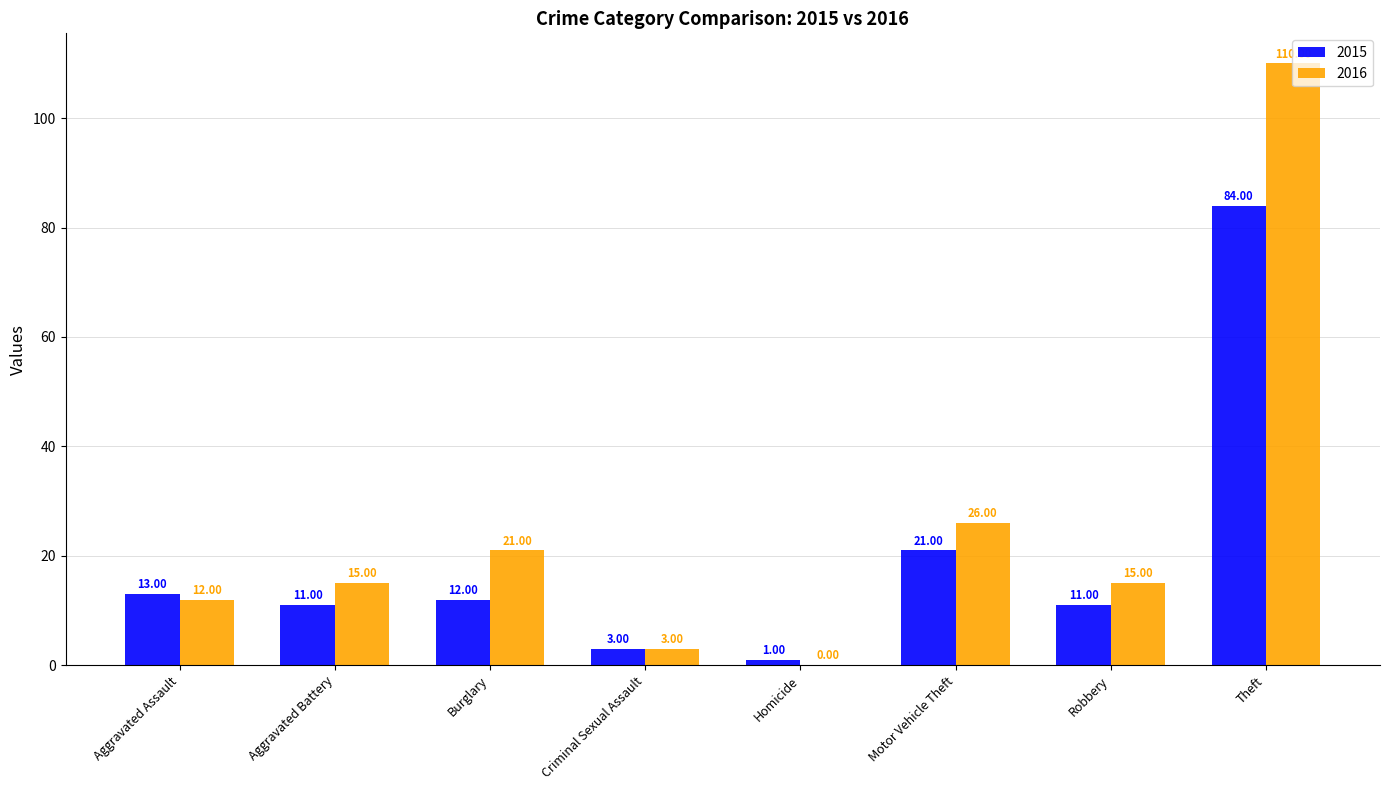

Between Aggravated Assault and Criminal Sexual Assault, which series saw the biggest shift?

2015